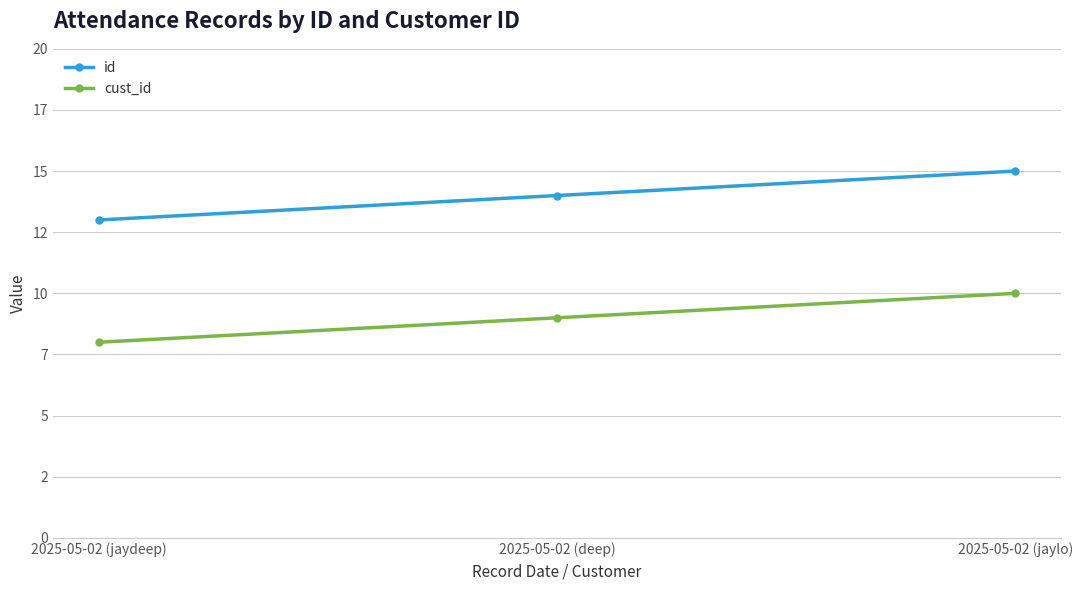

Count the cust_id values in the range 8 to 10.

3